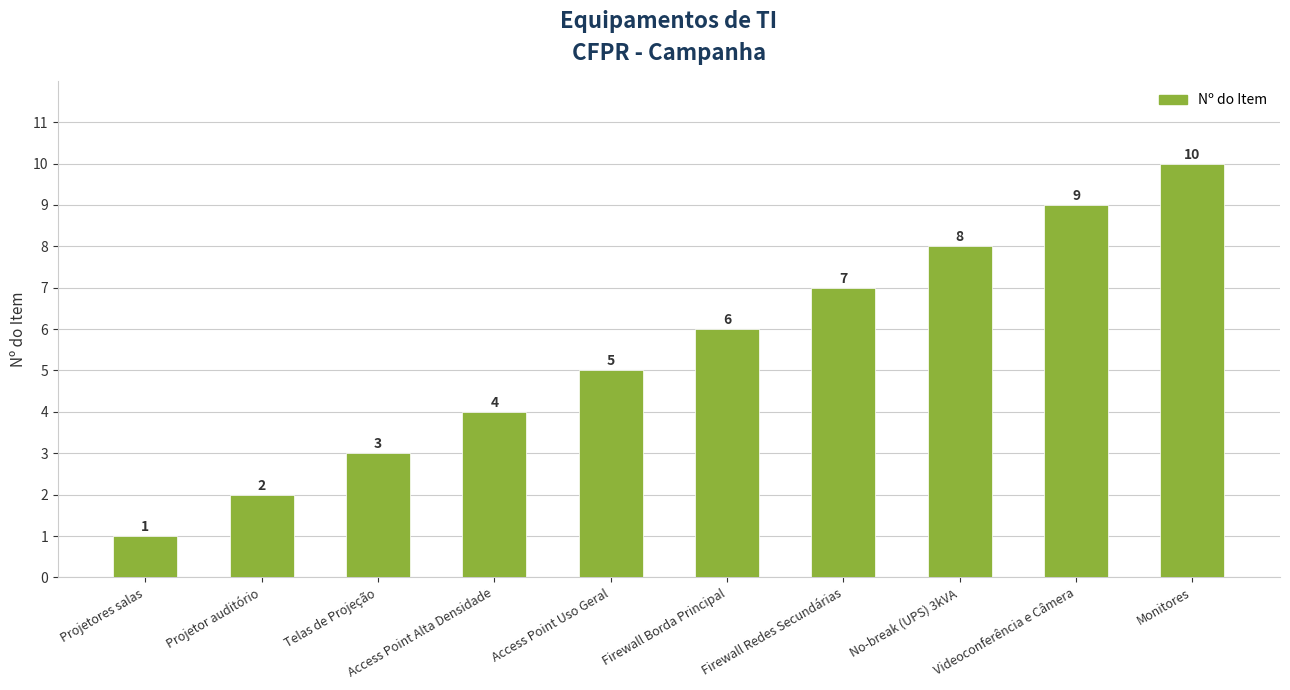

What is the difference between the maximum and minimum values?

9